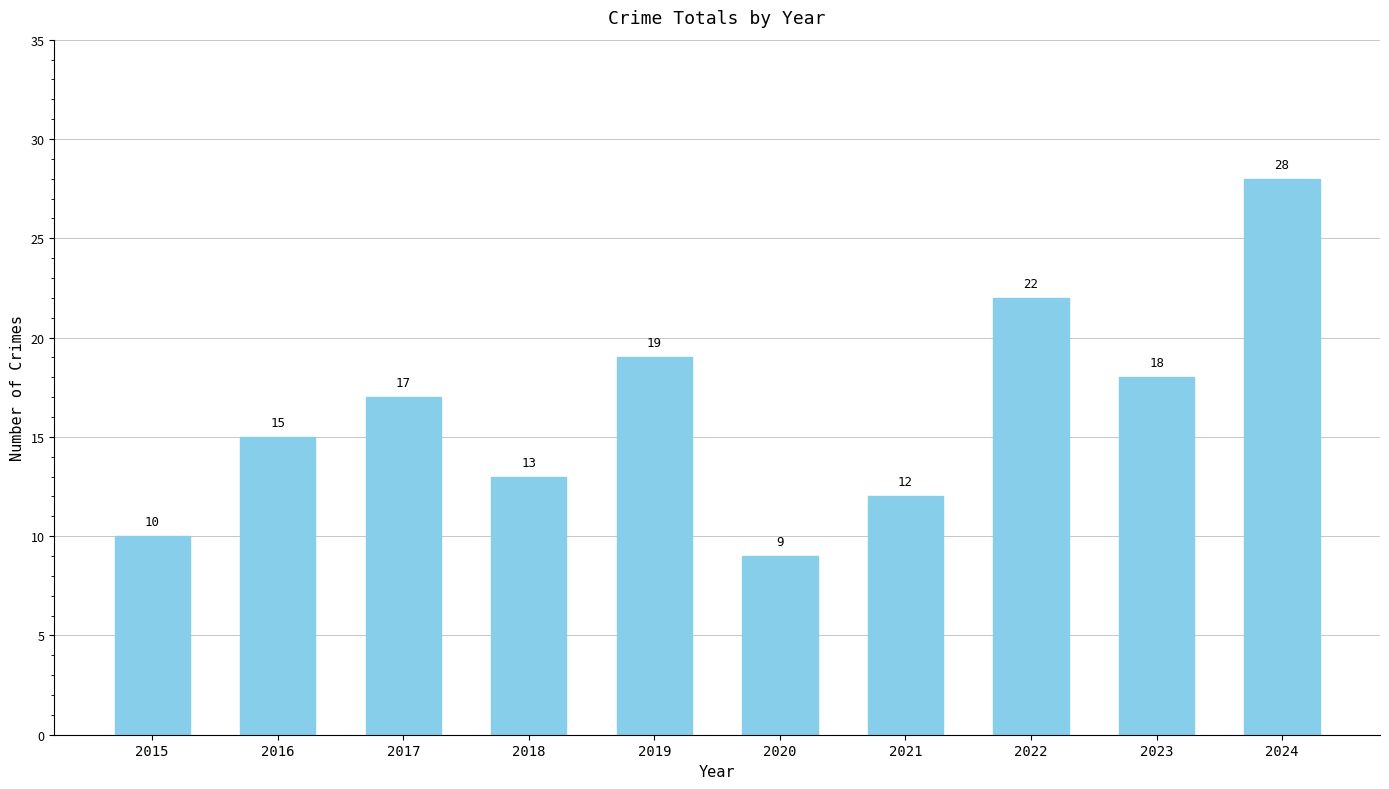

What is the greatest value displayed?

28